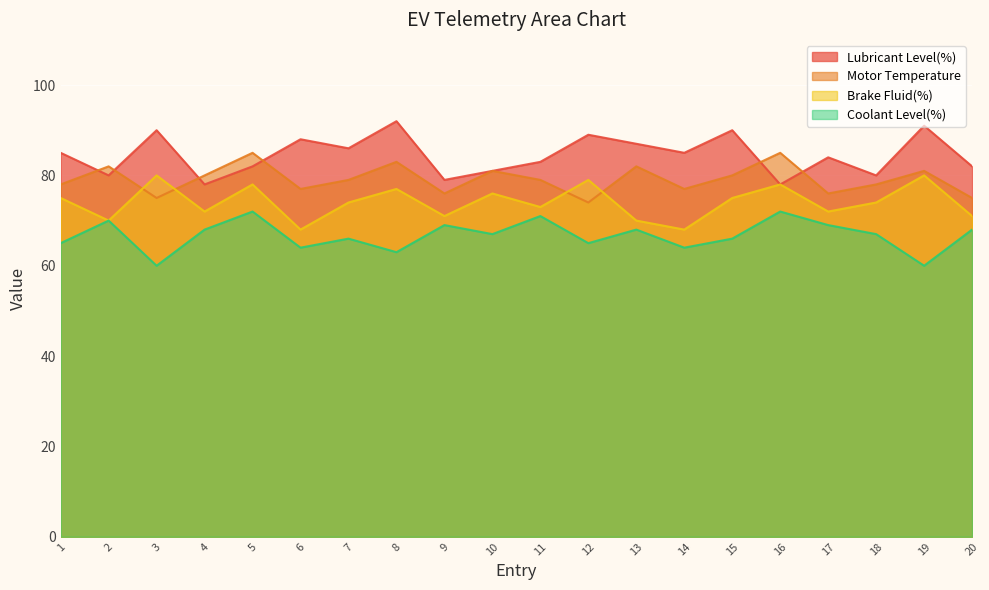

Between 5 and 19, which series saw the biggest shift?

Coolant Level(%)